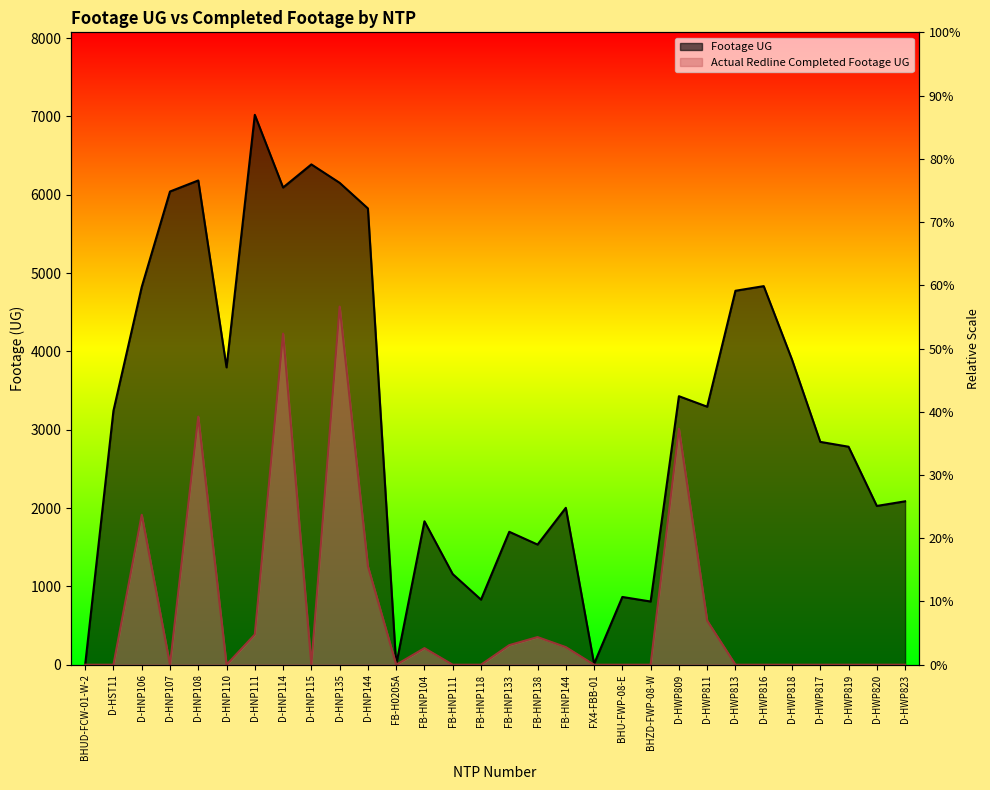

What is the value of the Actual Redline Completed Footage UG point at the 17th from the left?

353